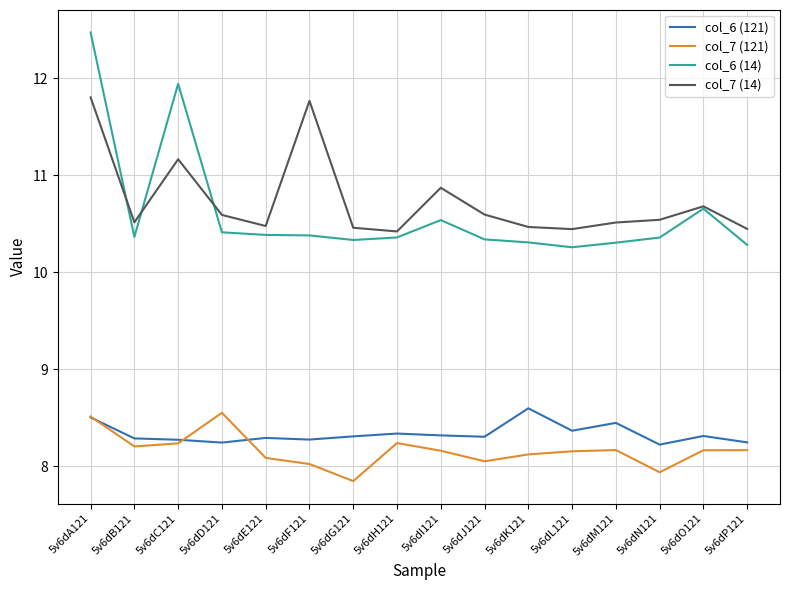

True or false: col_6 (14) and col_6 (121) cross at least once.

False